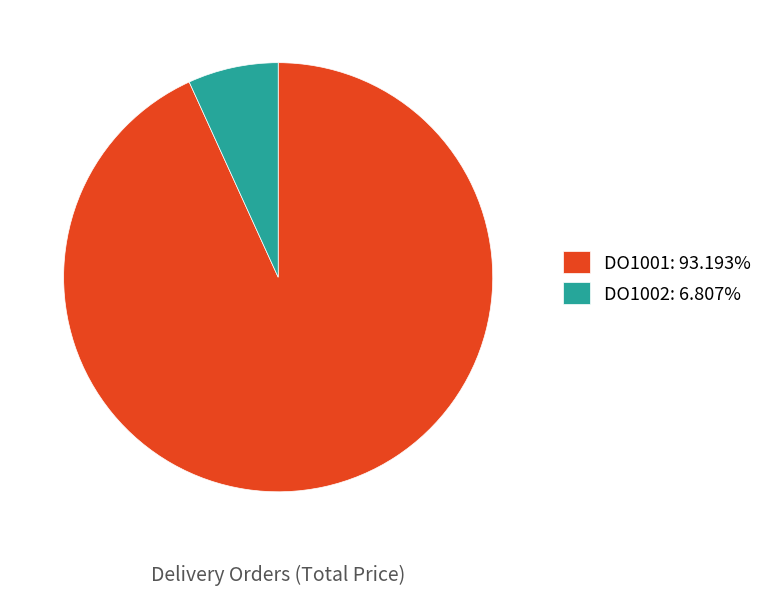

How many segments does this pie chart have?

2